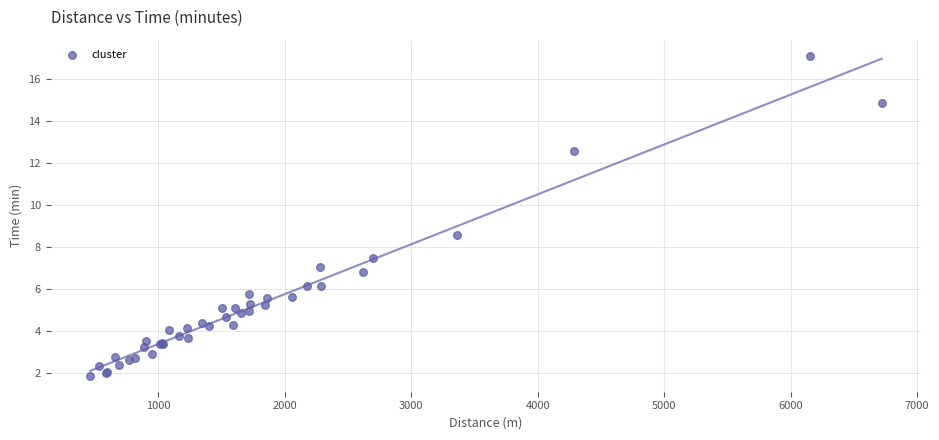

What Y value in the scatter plot is closest to 9?

8.6